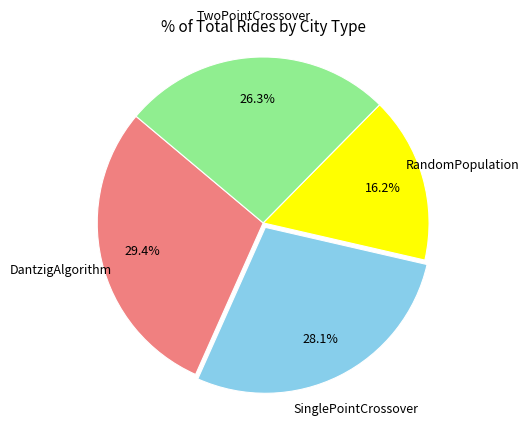

Is there a majority slice in this chart?

No